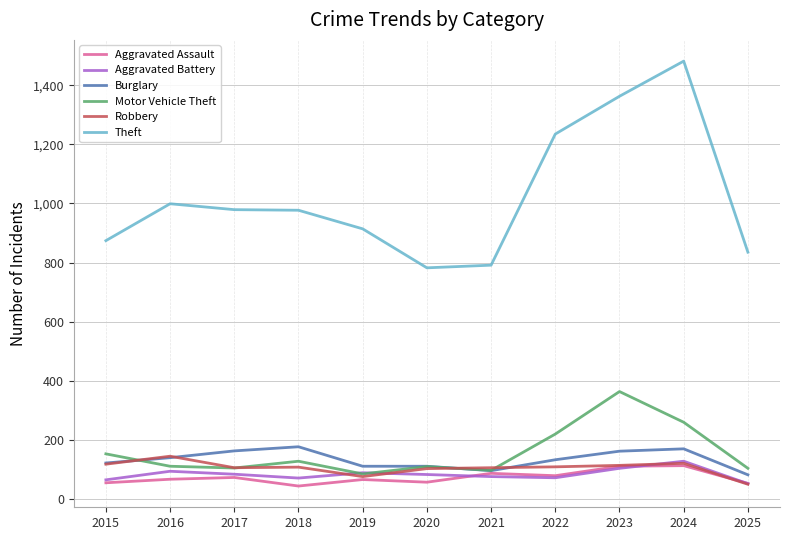

True or false: Aggravated Assault has a value of 72 at 2017.

True